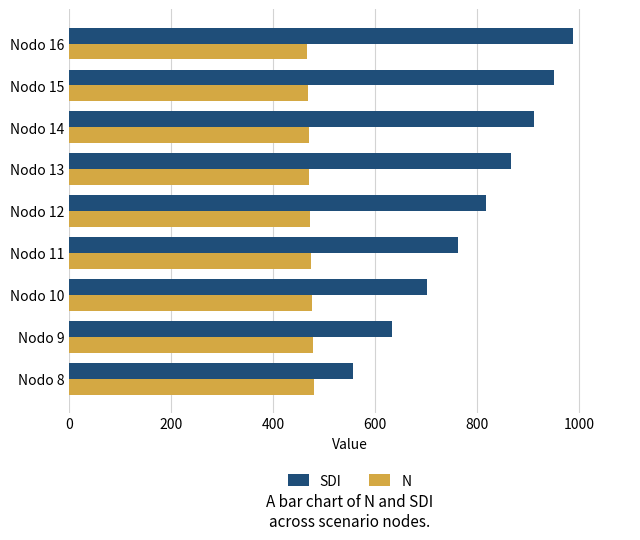

What is the sum of the N values at Nodo 8 and Nodo 9?

957.0